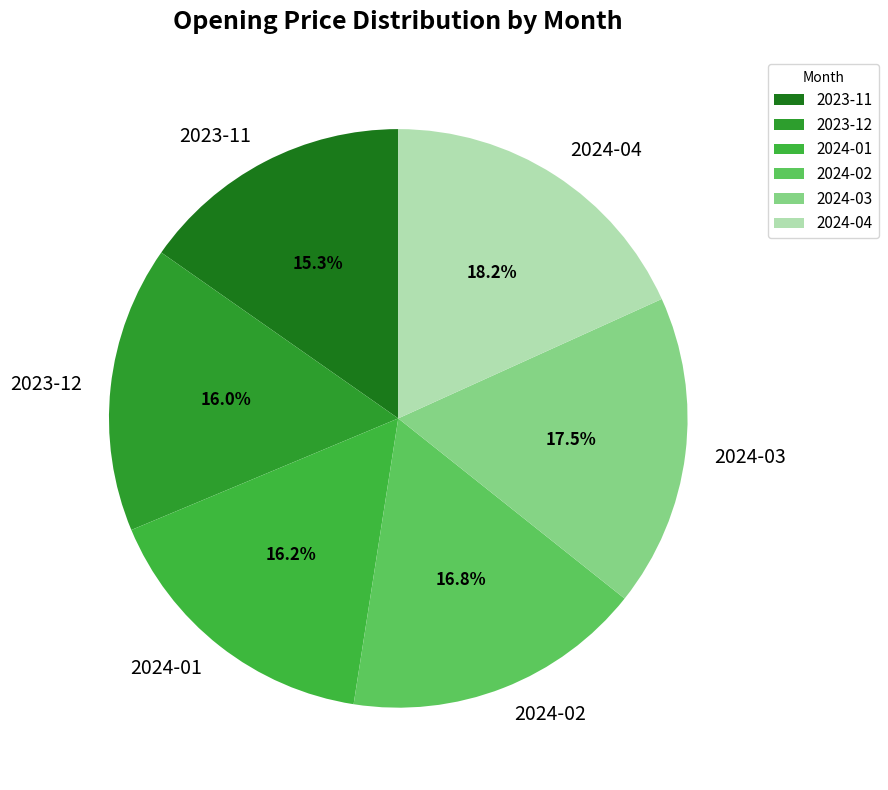

How many segments does this pie chart have?

6